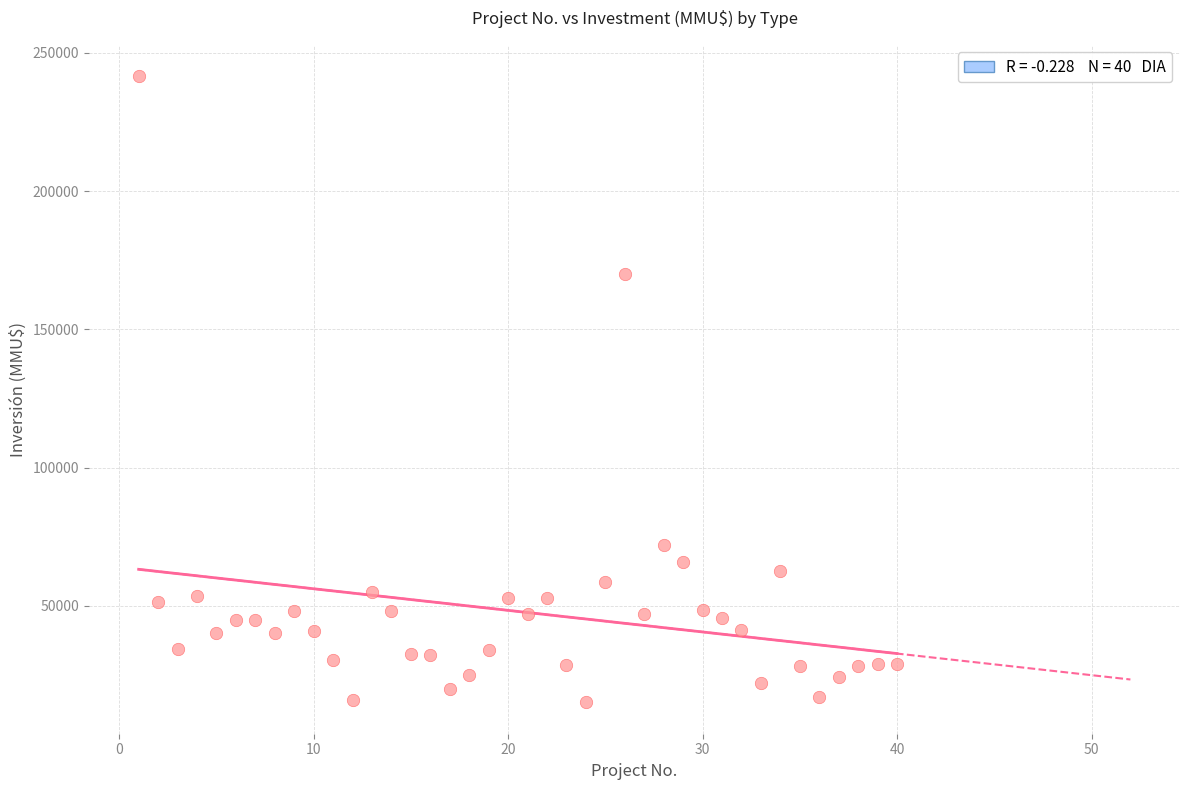

What is the range of Y values (max minus min)?

226609